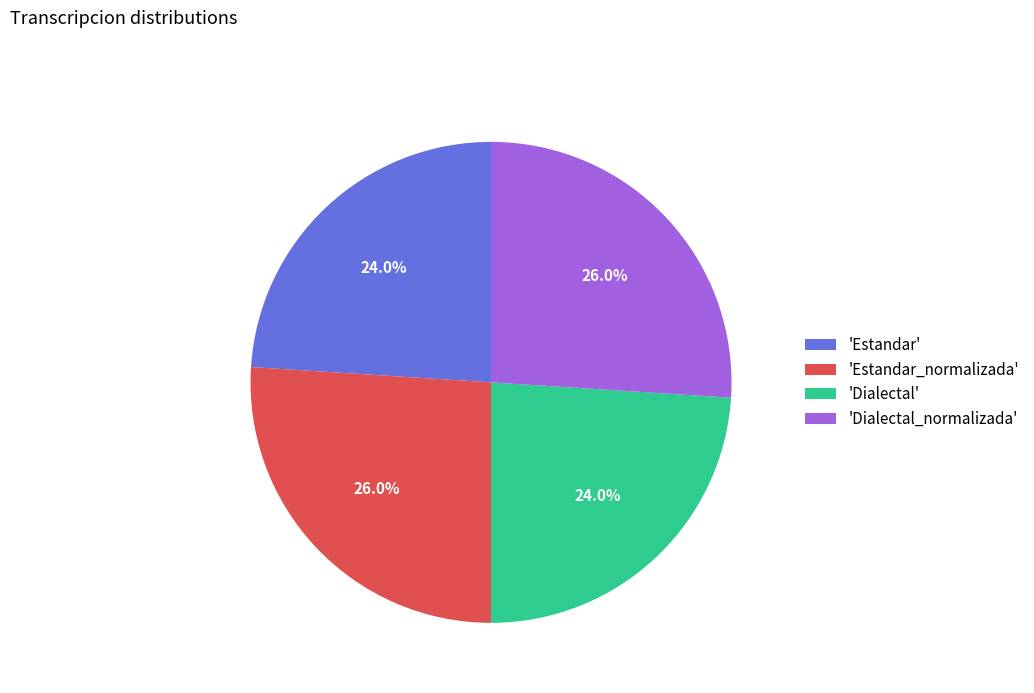

How many slices are in this pie chart?

4